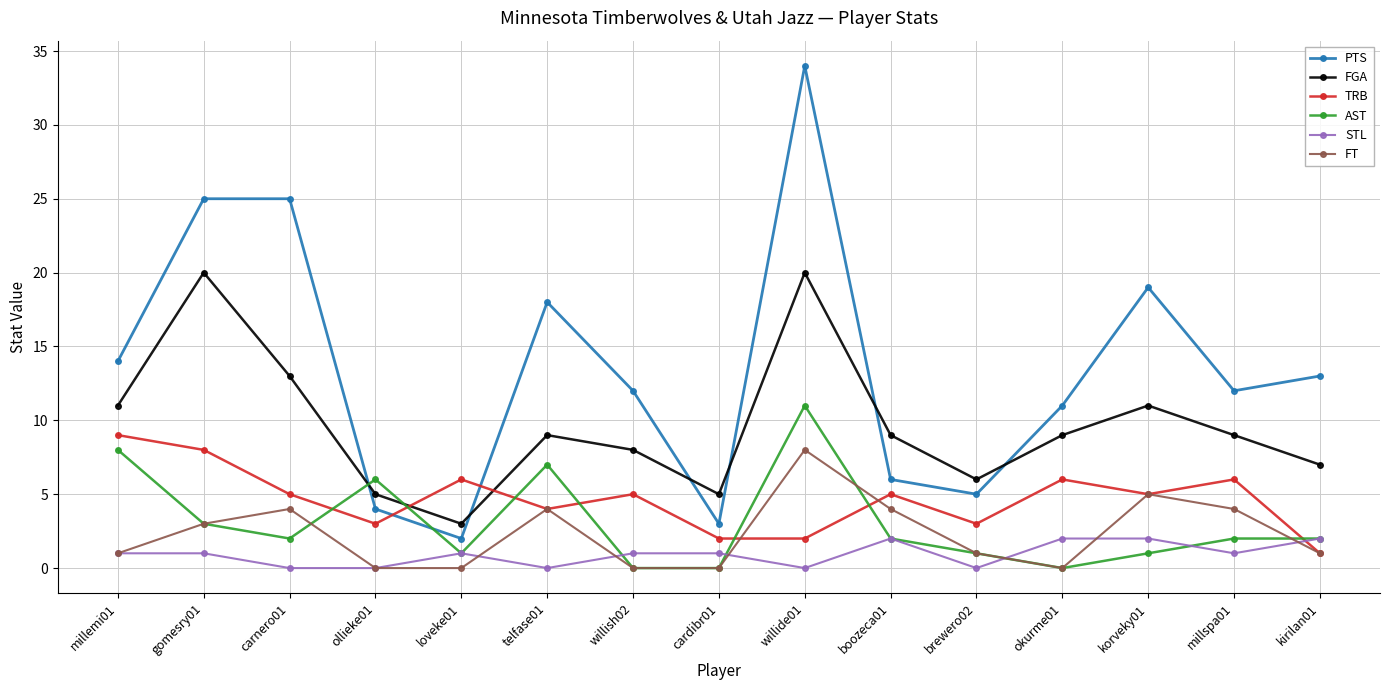

How many categories are shown in the chart?

15